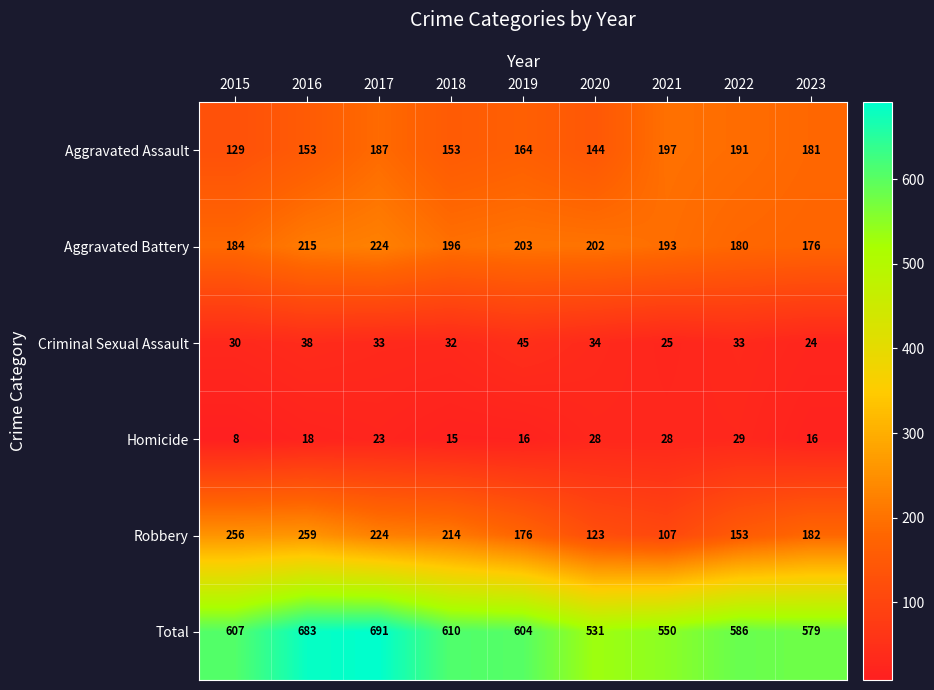

True or false: Criminal Sexual Assault has a value of 51 at 2015.

False